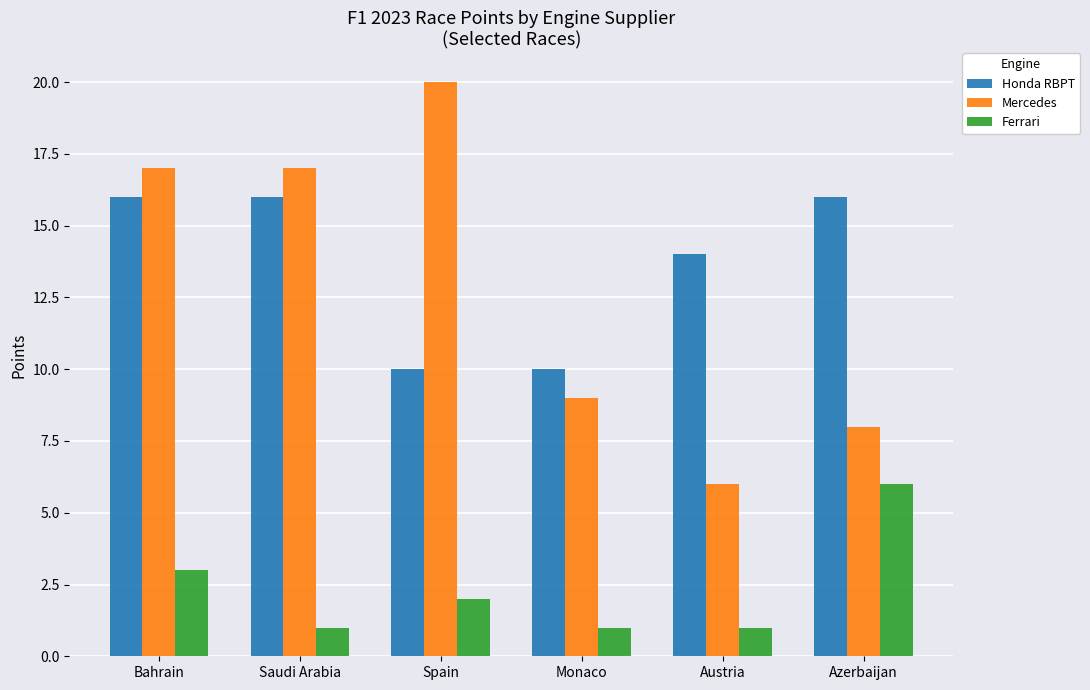

Reading left to right, extract all data points from this chart.

Honda RBPT: Bahrain=16	Saudi Arabia=16	Spain=10	Monaco=10	Austria=14	Azerbaijan=16
Mercedes: Bahrain=17	Saudi Arabia=17	Spain=20	Monaco=9	Austria=6	Azerbaijan=8
Ferrari: Bahrain=3	Saudi Arabia=1	Spain=2	Monaco=1	Austria=1	Azerbaijan=6